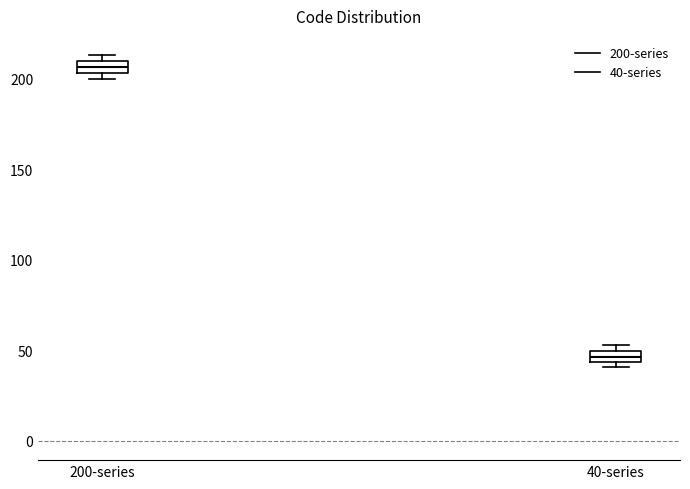

Where is the upper edge of the box for 200-series on the y-axis? The values are not printed on the chart, so give them approximately, as read against the axis.

210